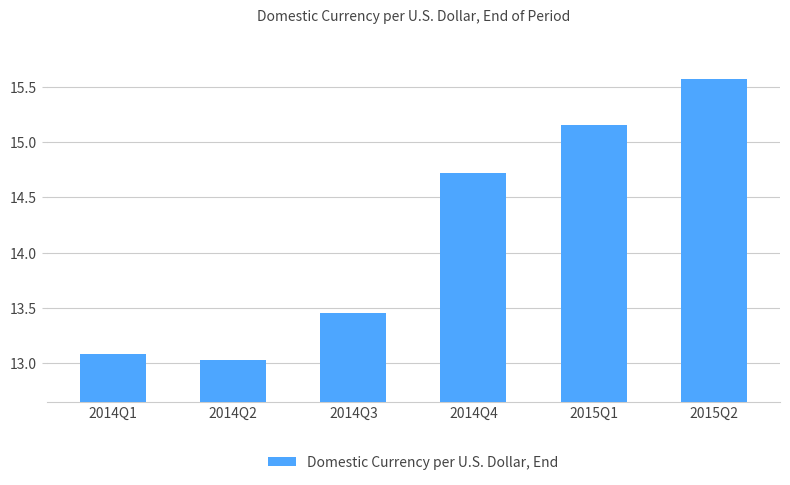

What is the change in value from 2014Q1 to 2015Q1?

+2.1